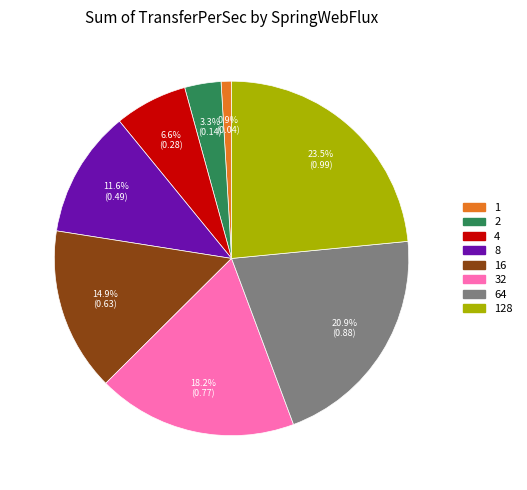

Is there any slice that represents more than half of the pie?

No